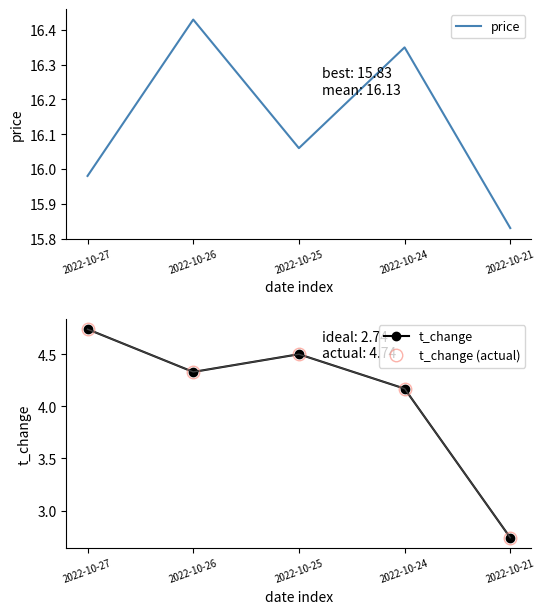

What is the sum of the t_change (actual) values at 2022-10-24 and 2022-10-25?

8.7